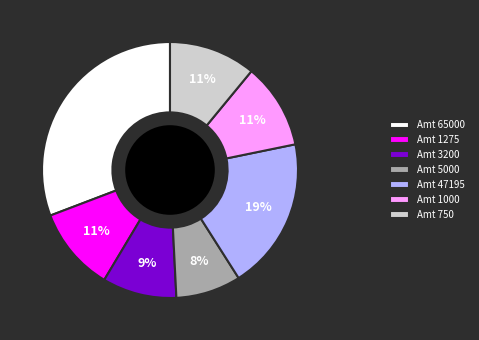

Is there any slice that represents more than half of the pie?

No